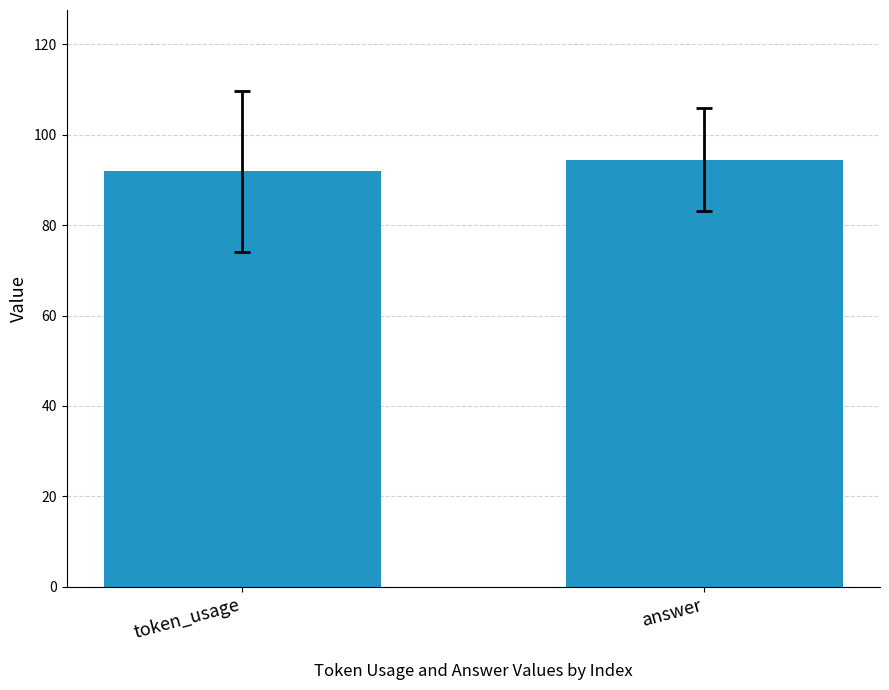

At which label does the data first exceed 94?

answer